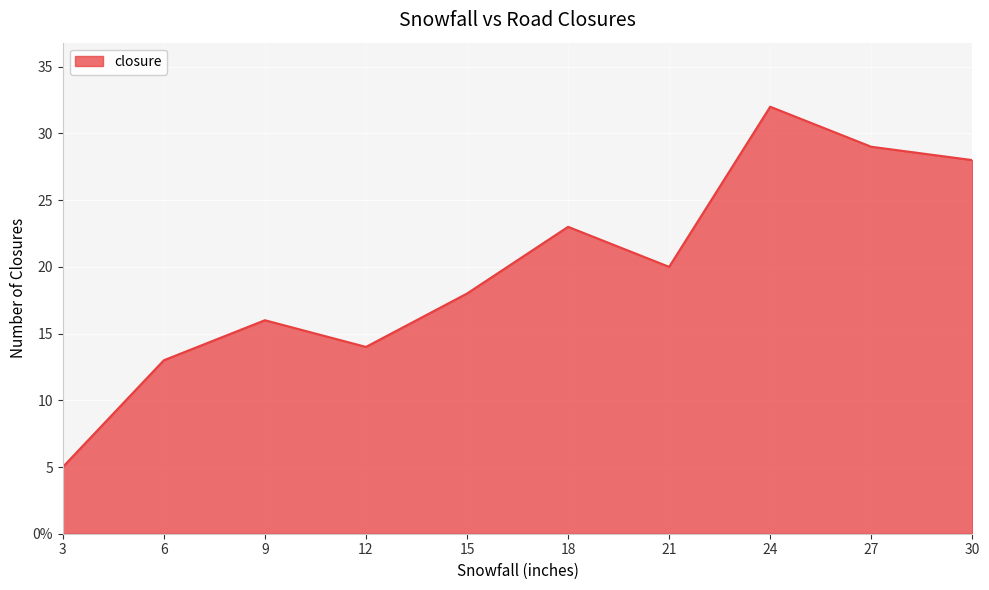

At which category does the data reach its first local valley?

12